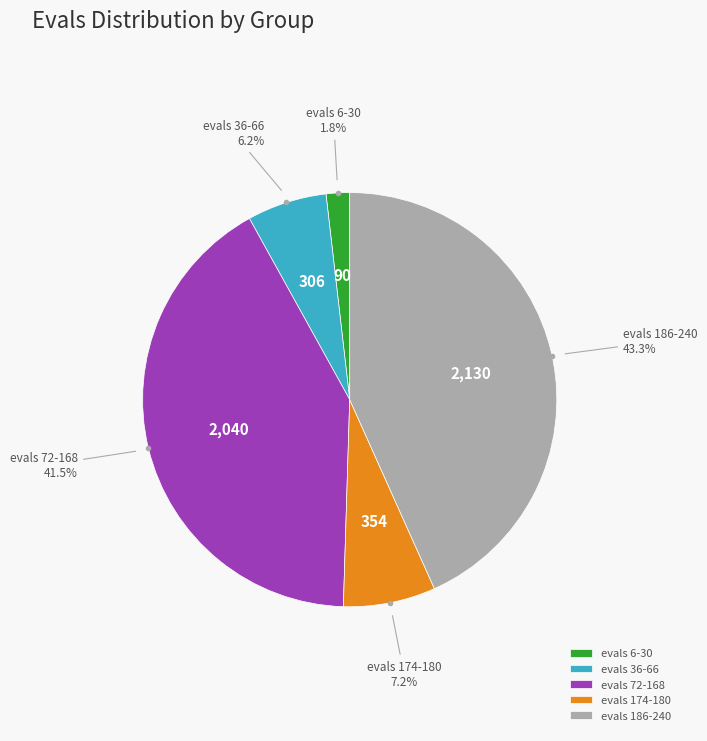

Combined, do evals 174-180 and evals 72-168 account for over 50%?

No